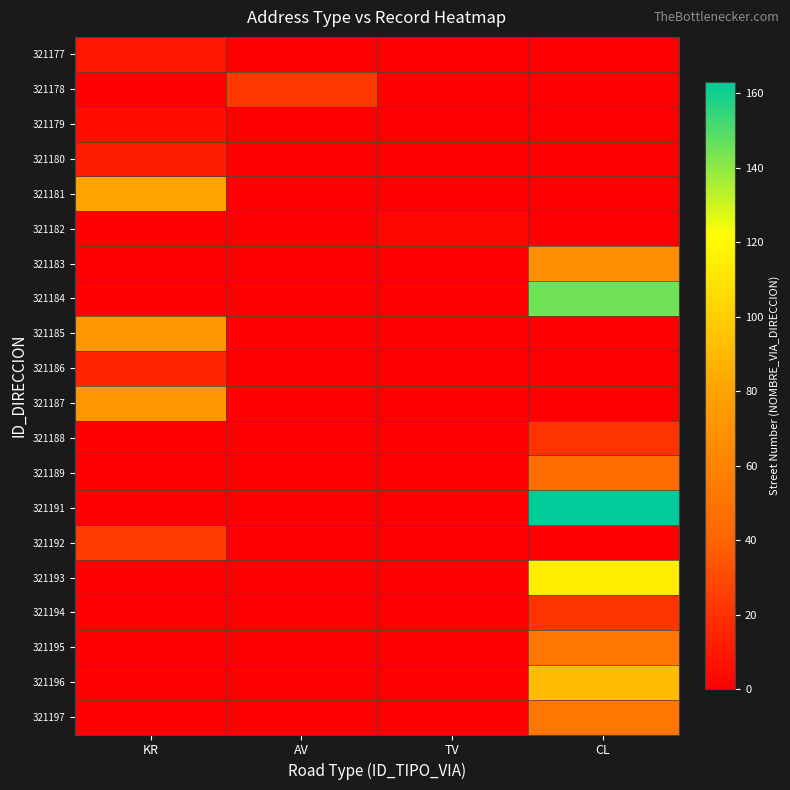

At which category does the chart reach its minimum across all series?

AV